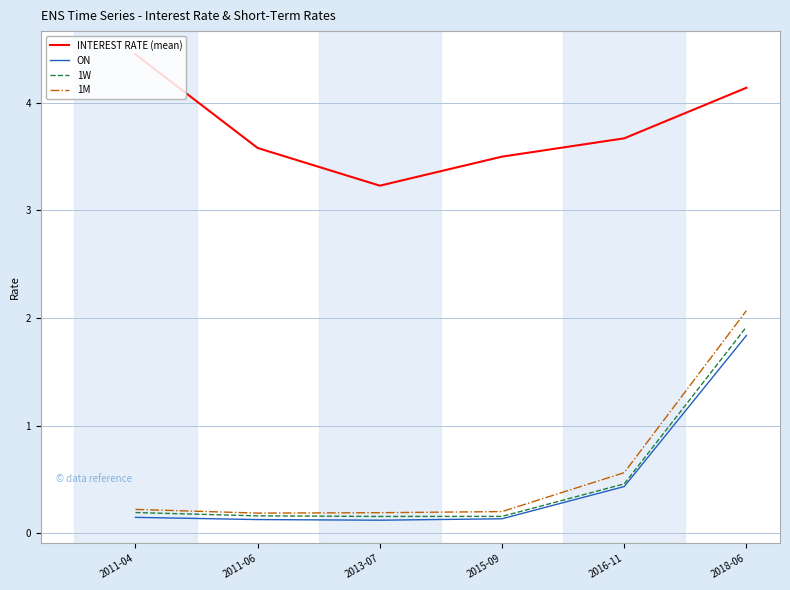

What is the sum of all INTEREST RATE (mean) values?

22.6